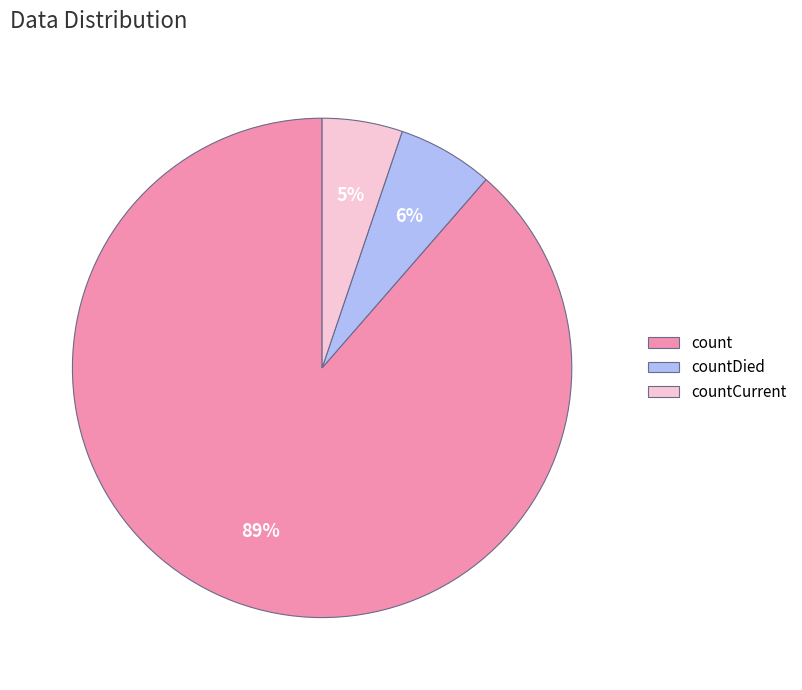

To the nearest percent, what percentage of the pie is countDied?

6%